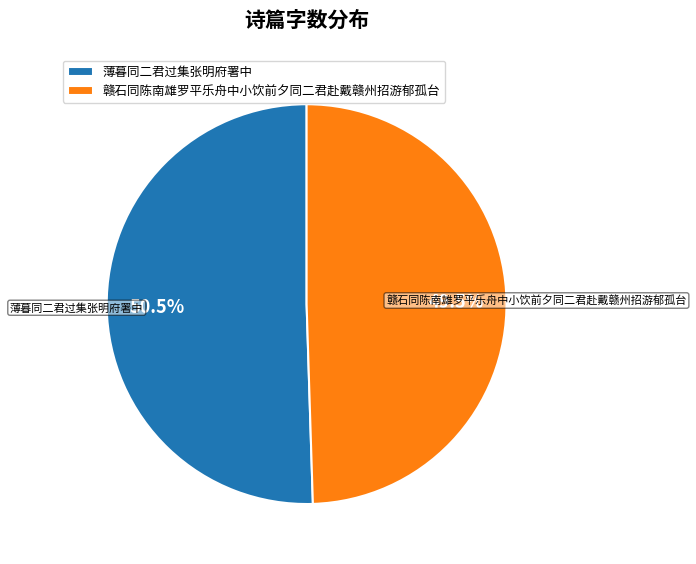

Count the number of slices in the pie.

2